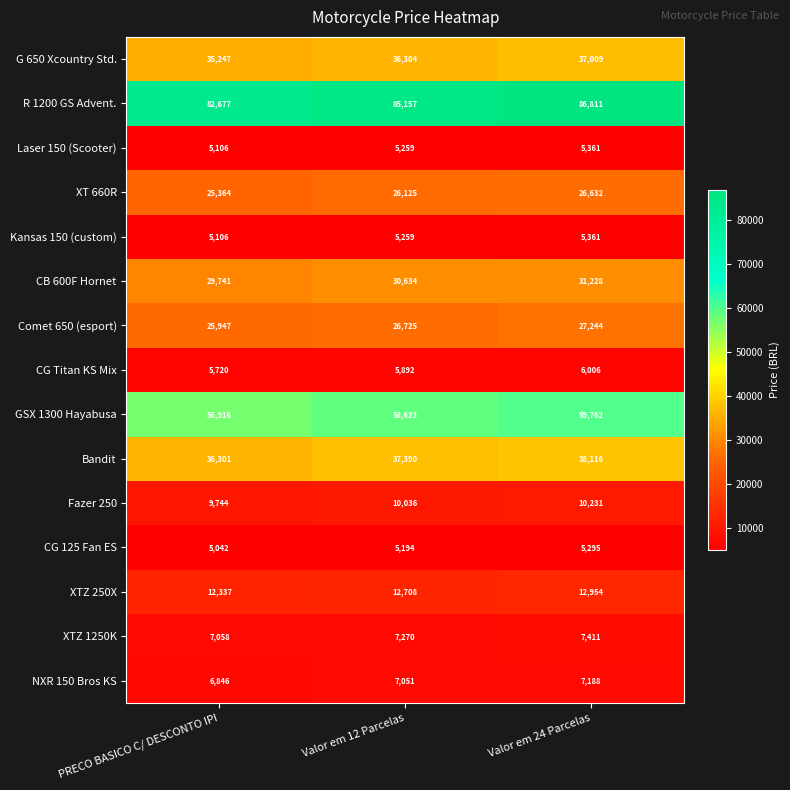

The value of Fazer 250 at Valor em 24 Parcelas is 14292. True or false?

False